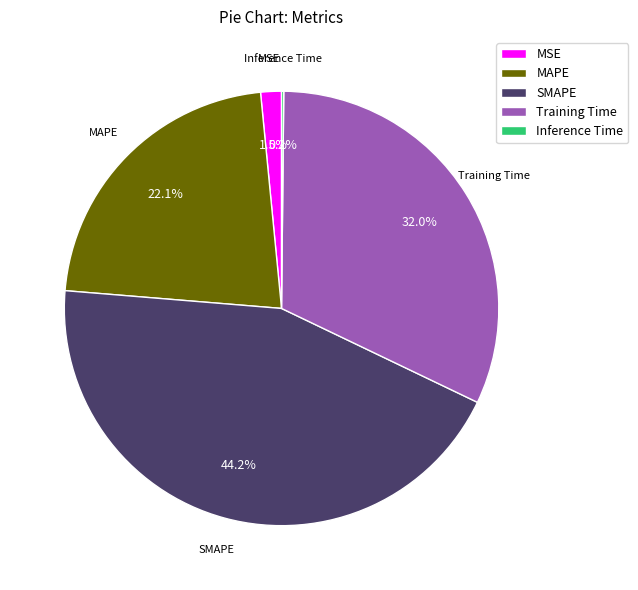

Does any single category account for the majority?

No